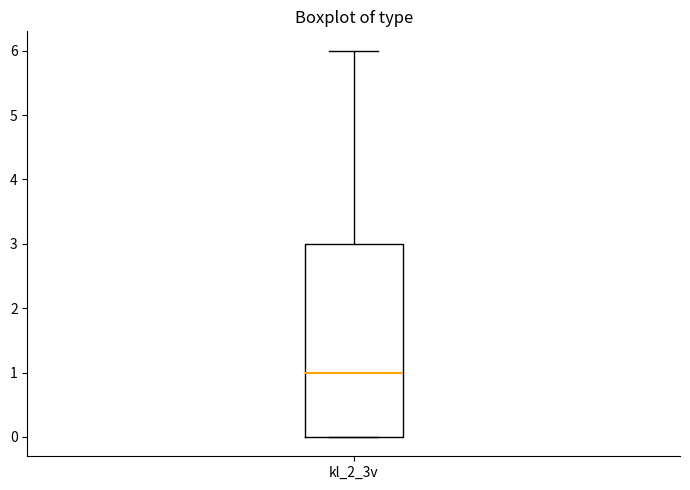

Read this box plot against the y-axis: the position of the median line, the range covered by the box, and the ends of both whiskers. The values are not printed on the chart, so give them approximately, as read against the axis.

median 1, box 0 to 3, whiskers 0 to 6